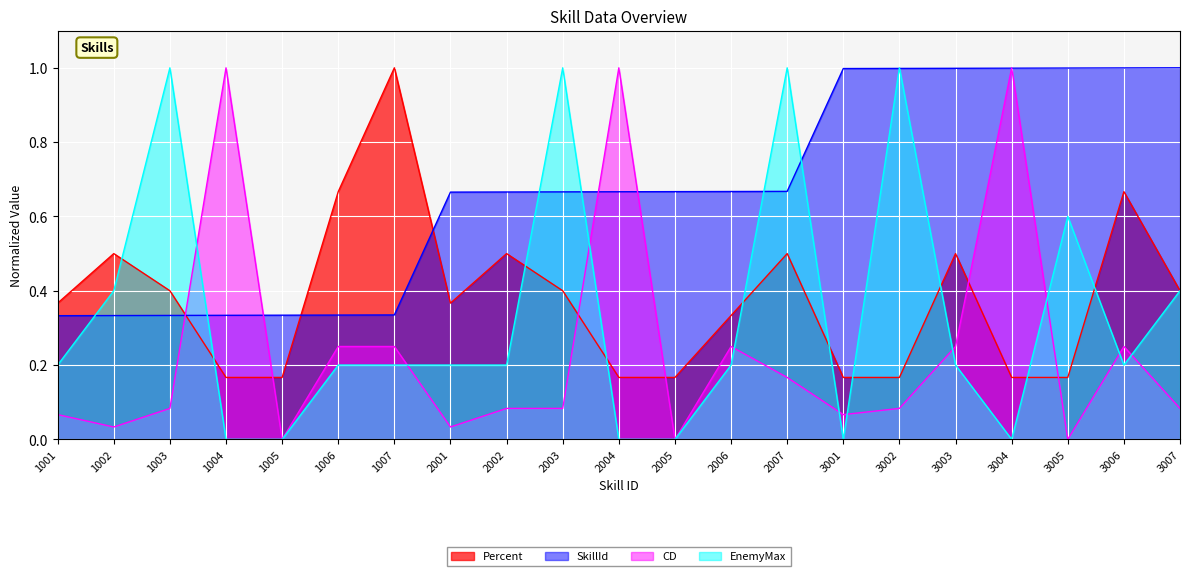

How many interior local peaks does the CD series have?

5